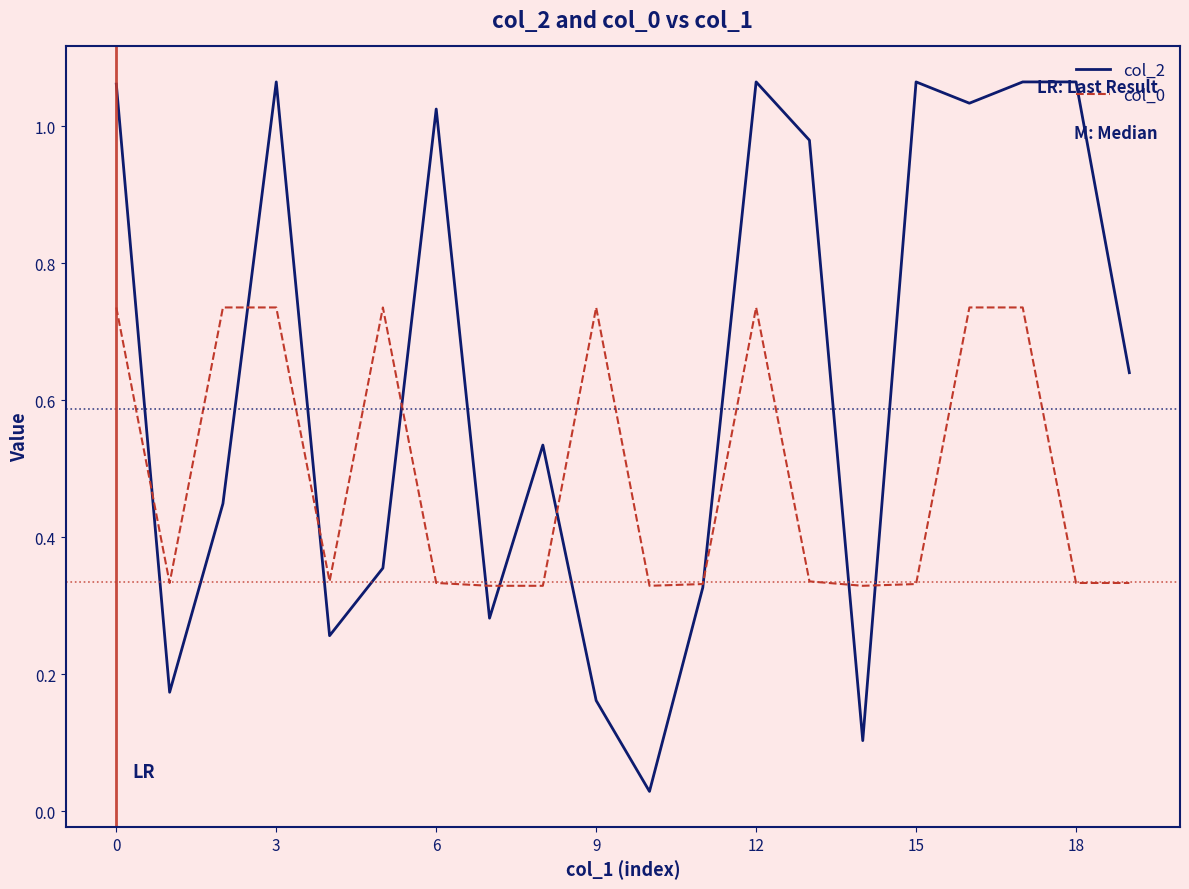

Which series has the widest spread of values?

col_2